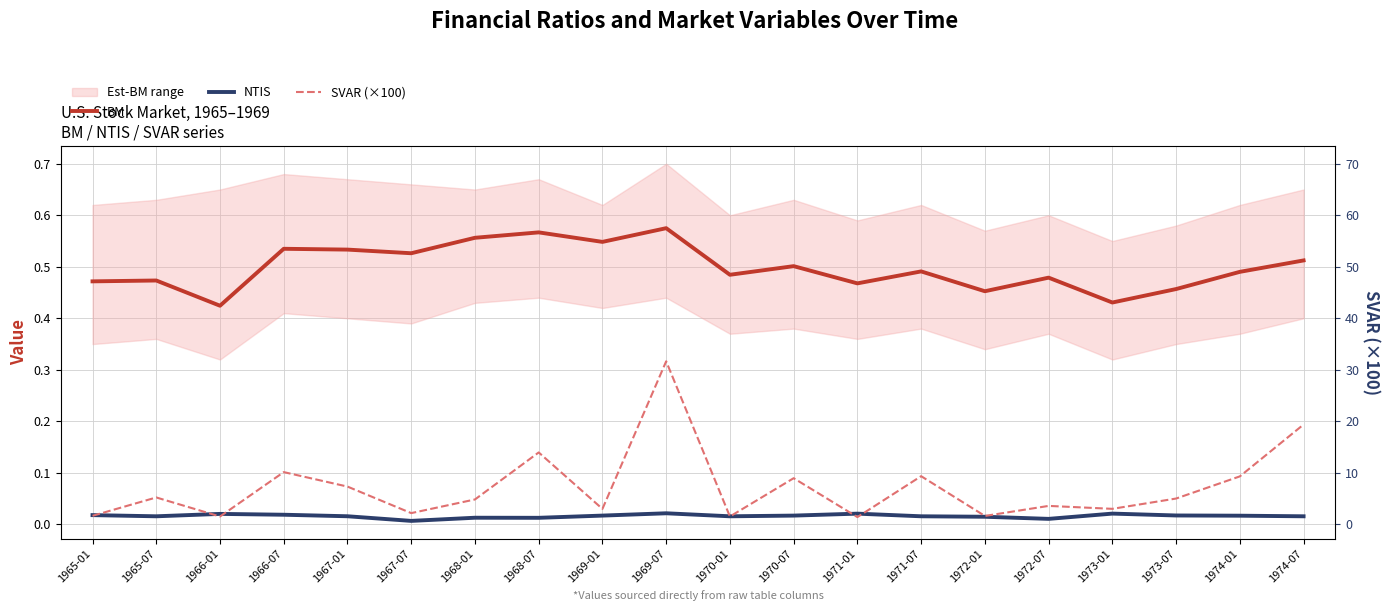

Which series has the largest total across all categories?

BM